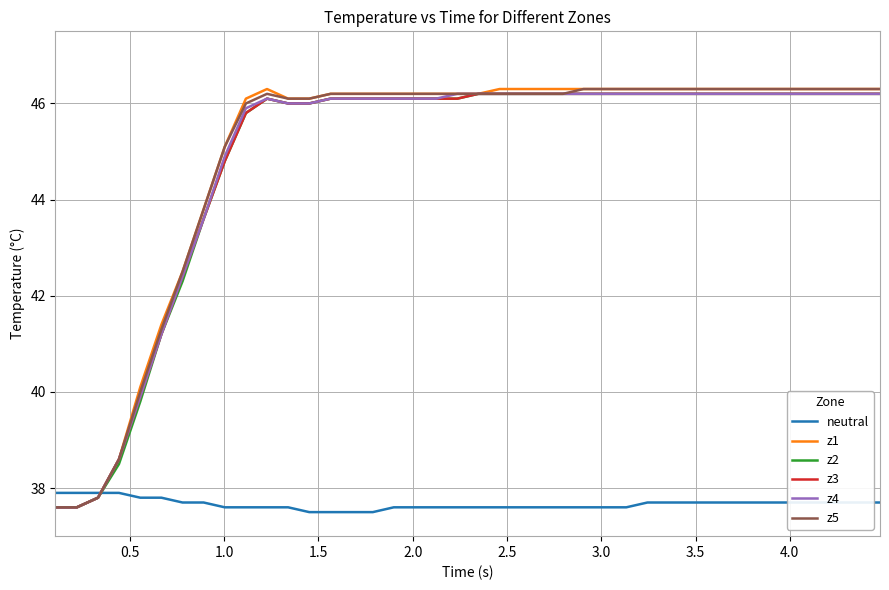

What is the minimum value for z4?

37.6